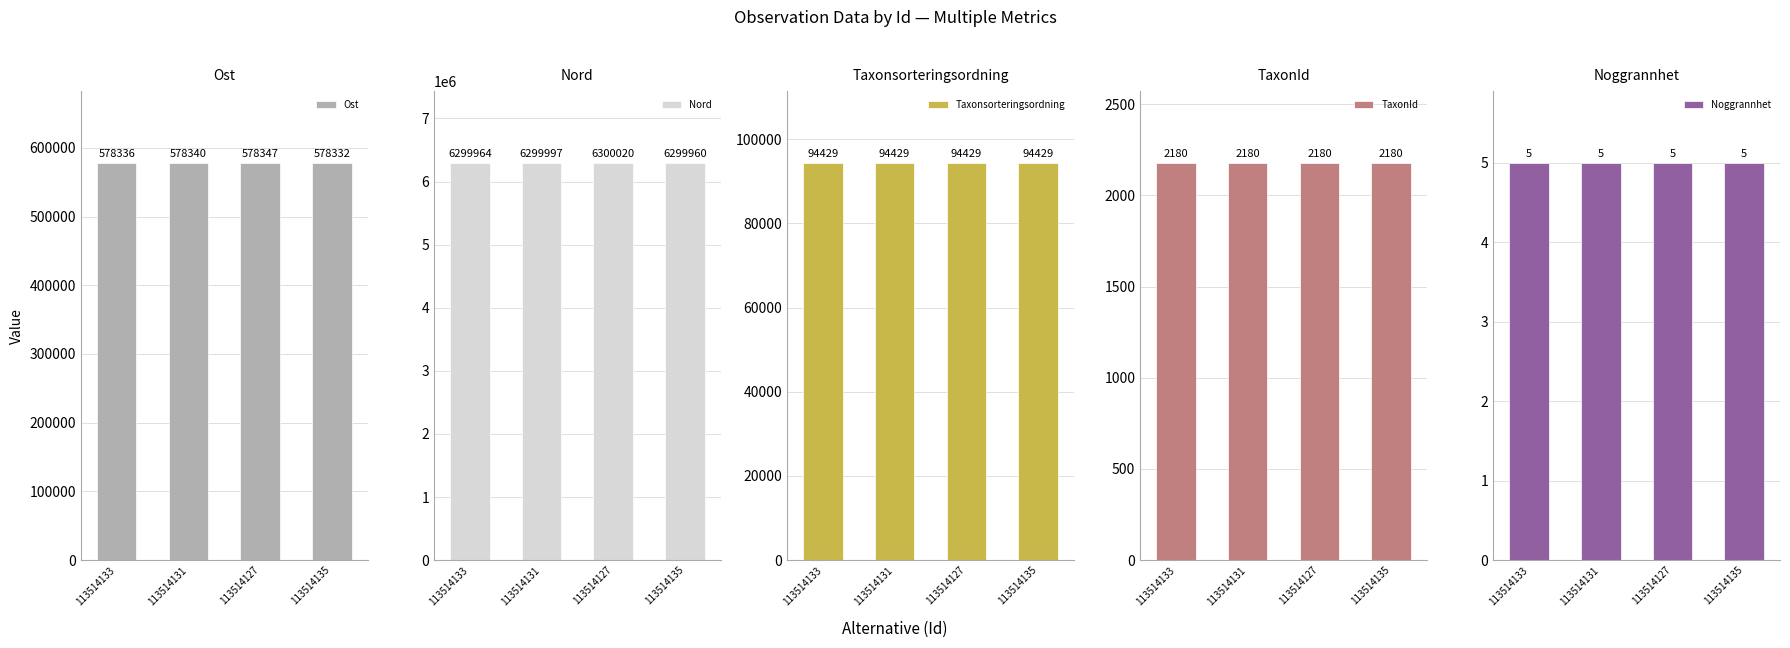

Which series changed the most between 113514133 and 113514131?

Nord